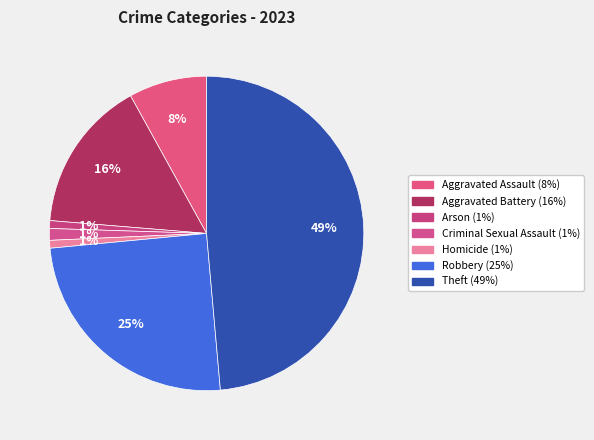

To the nearest percent, what is the combined percentage of Homicide and Criminal Sexual Assault?

2%